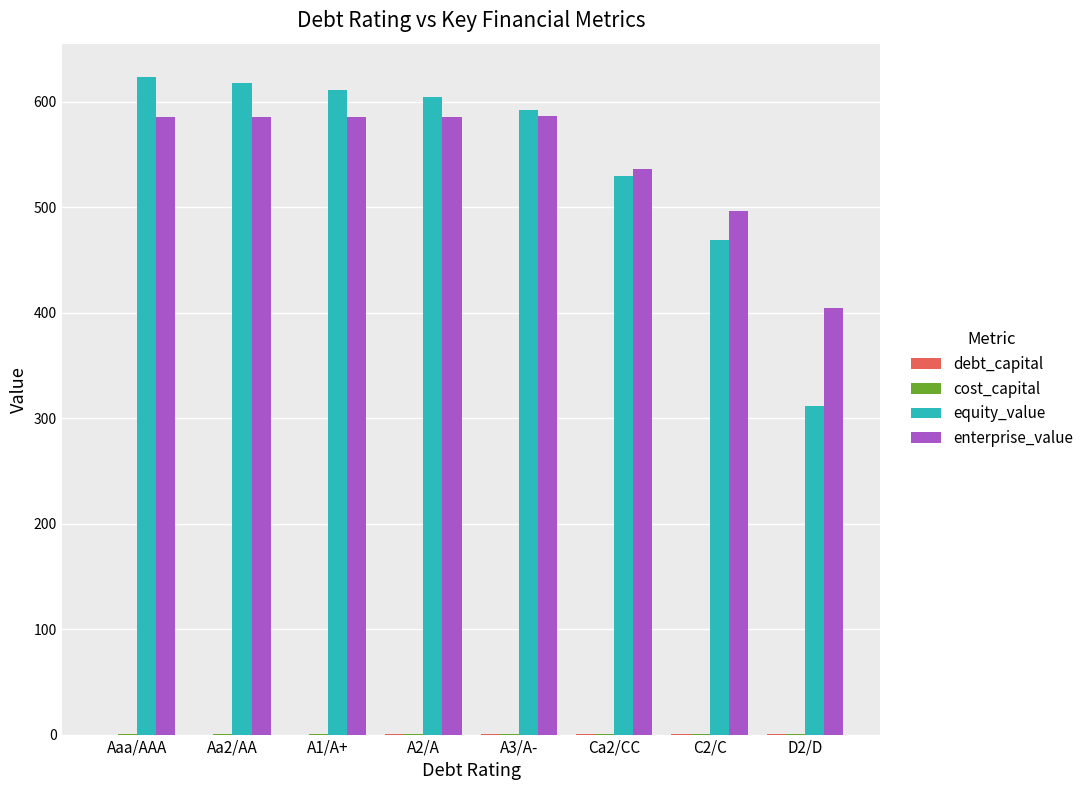

What is the total value across all series at C2/C?

965.4